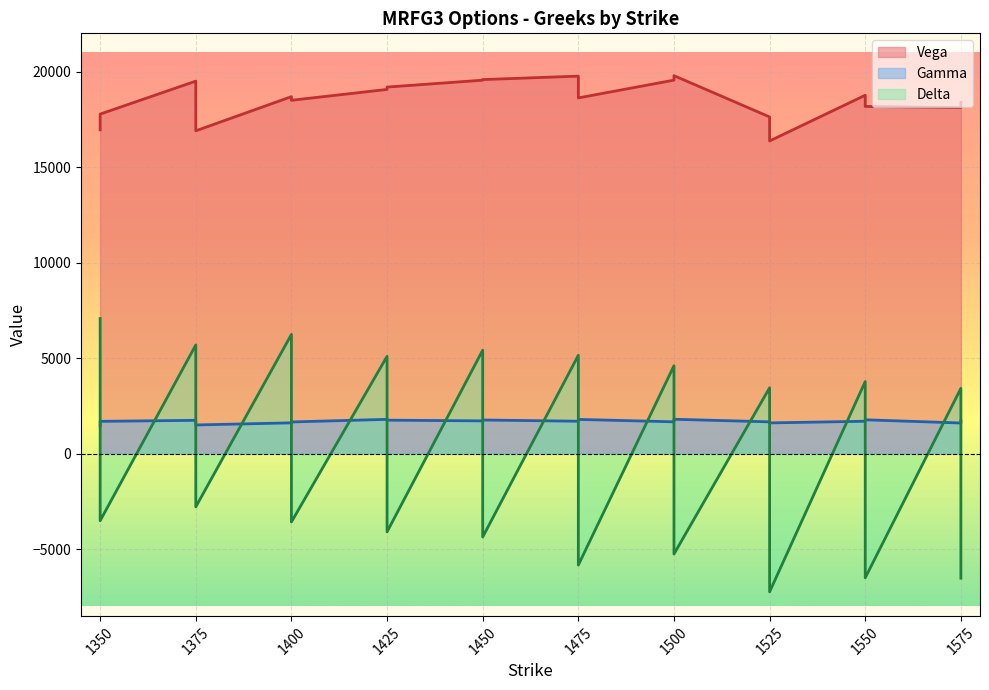

How many interior local peaks does the Vega series have?

5